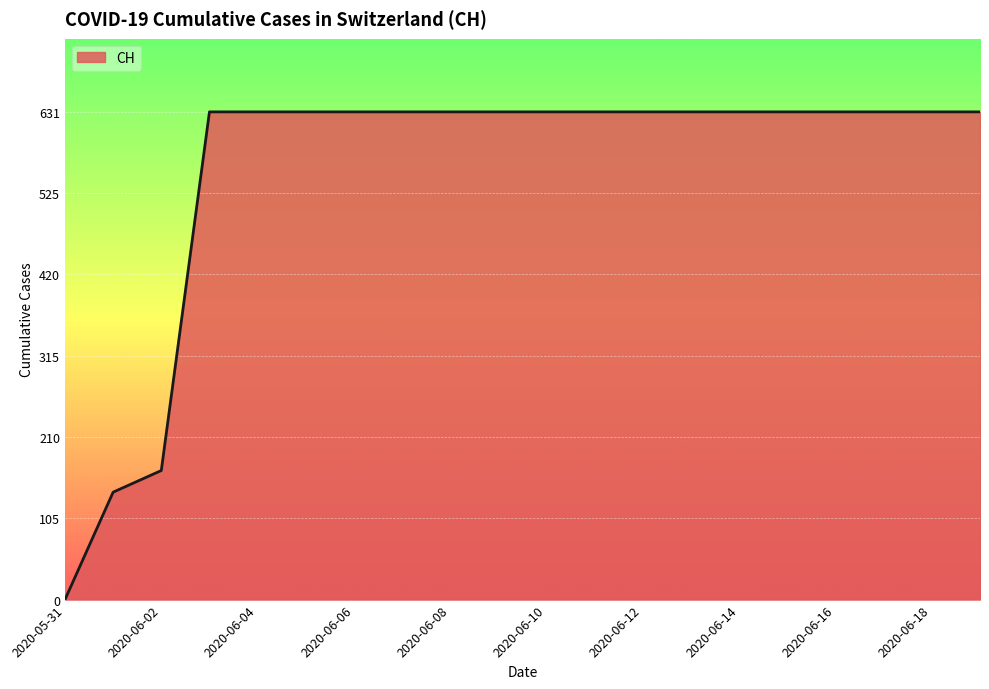

Reading right to left, what are all the values shown in this chart?

631	631	631	631	631	631	631	631	631	631	631	631	631	631	631	631	631	167	139	0